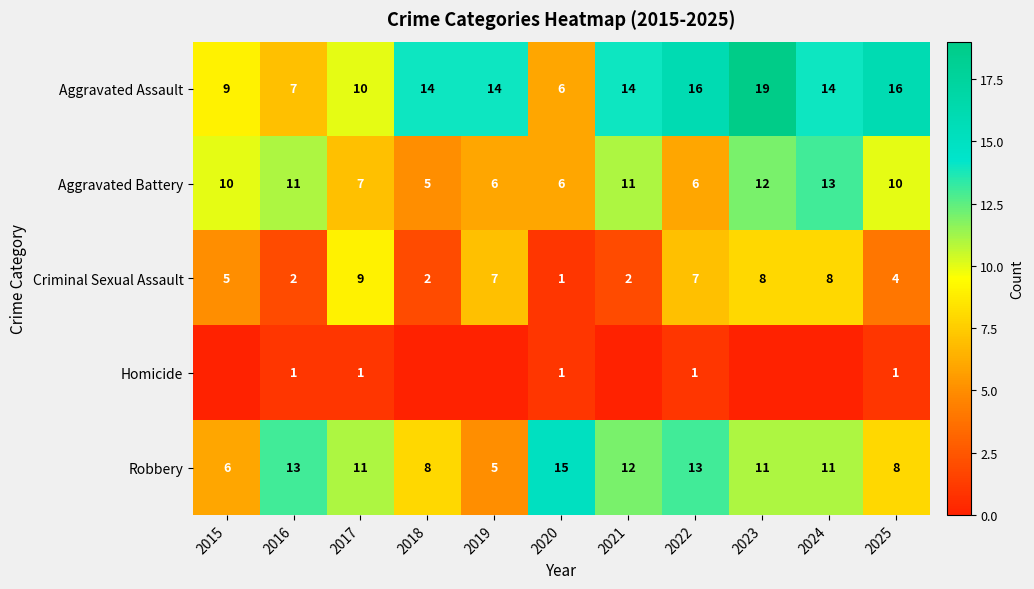

The Aggravated Battery series shows 5 at 2018. True or false?

True